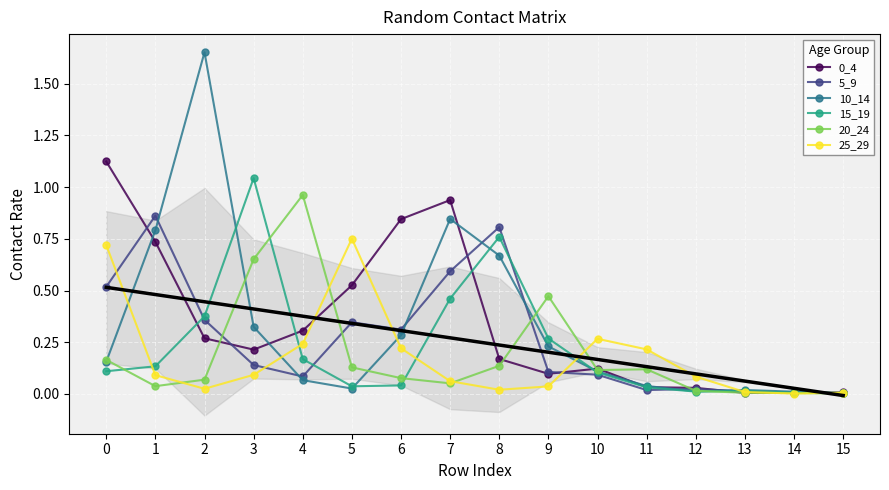

Which series has the largest range (max minus min)?

10_14